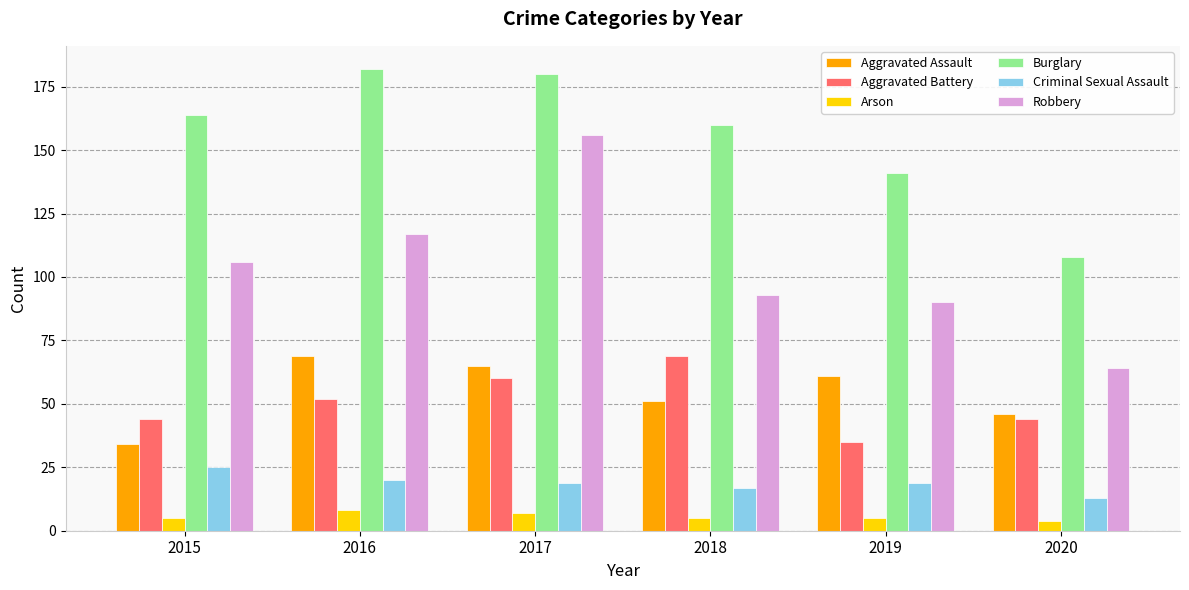

Are the bars grouped side by side (vs. stacked)?

Yes